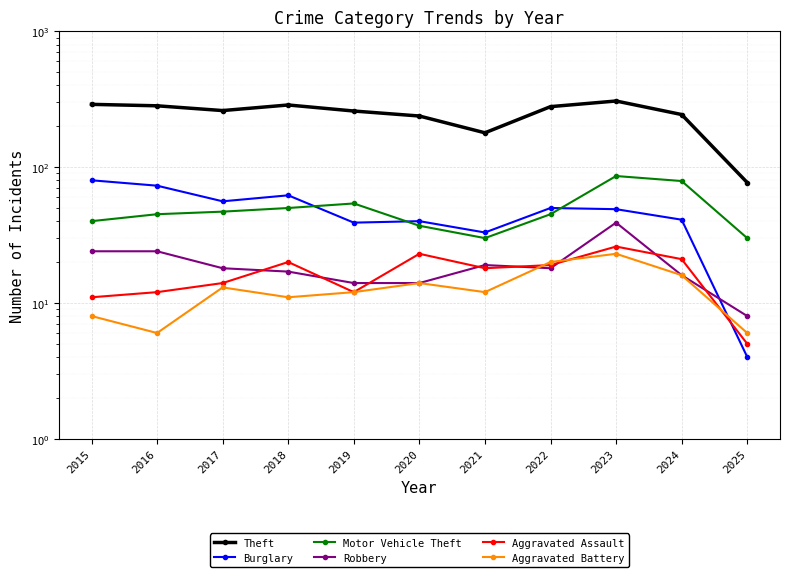

How many interior local valleys does the Aggravated Assault series have?

2